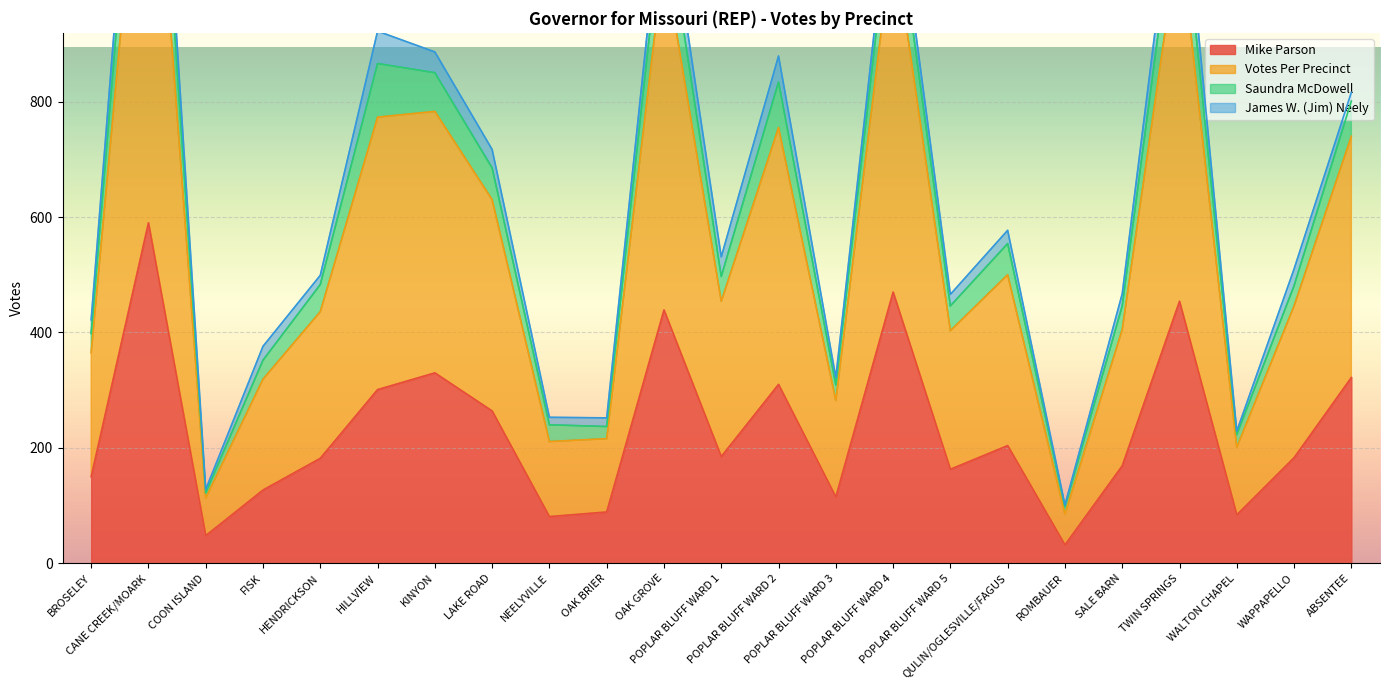

What is the minimum value for Mike Parson?

32